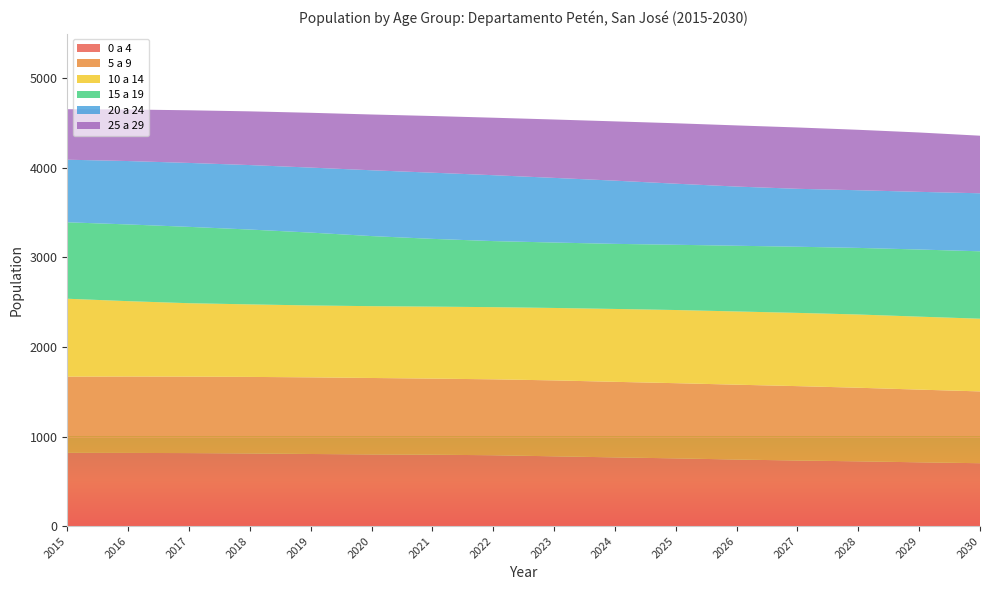

Reading left to right, list all the values displayed in this chart.

0 a 4: 2015=818	2016=817	2017=815	2018=811	2019=805	2020=800	2021=797	2022=791	2023=779	2024=767	2025=756	2026=743	2027=732	2028=723	2029=712	2030=702
5 a 9: 2015=851	2016=853	2017=854	2018=855	2019=856	2020=854	2021=850	2022=848	2023=848	2024=844	2025=840	2026=836	2027=831	2028=822	2029=812	2030=802
10 a 14: 2015=870	2016=842	2017=820	2018=810	2019=803	2020=802	2021=804	2022=806	2023=809	2024=814	2025=817	2026=818	2027=818	2028=818	2029=815	2030=812
15 a 19: 2015=854	2016=857	2017=853	2018=836	2019=814	2020=783	2021=757	2022=738	2023=731	2024=727	2025=729	2026=734	2027=739	2028=744	2029=750	2030=753
20 a 24: 2015=699	2016=708	2017=714	2018=720	2019=726	2020=735	2021=739	2022=736	2023=722	2024=706	2025=682	2026=661	2027=647	2028=644	2029=644	2030=648
25 a 29: 2015=564	2016=576	2017=588	2018=600	2019=612	2020=623	2021=633	2022=642	2023=652	2024=662	2025=675	2026=683	2027=685	2028=675	2029=663	2030=643